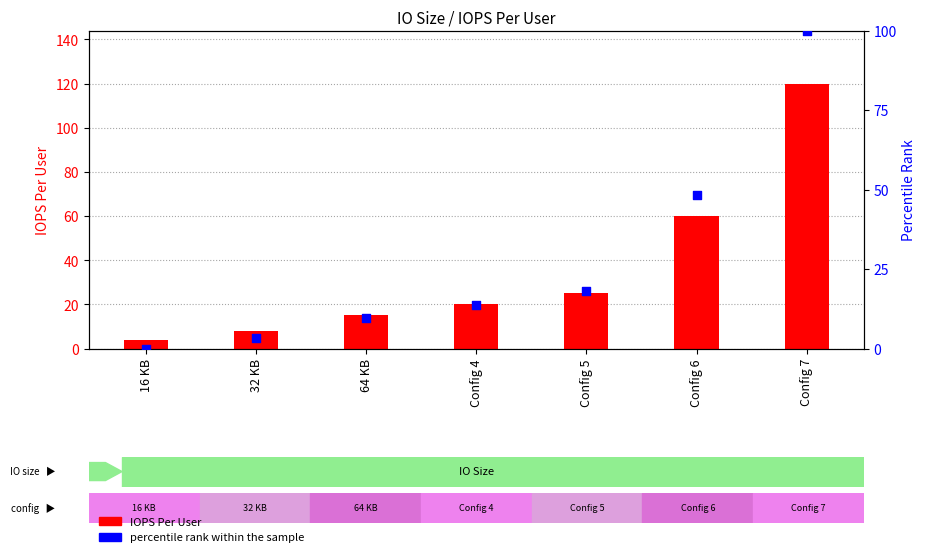

What is the total value across all series at Config 7?

220.0